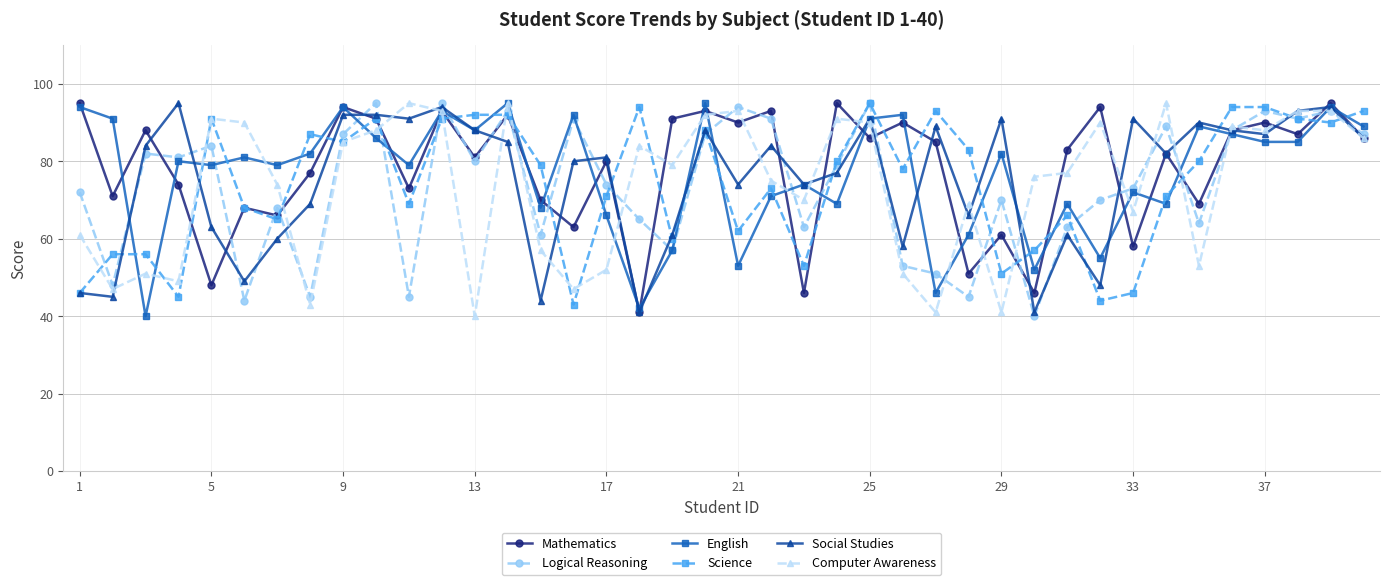

How many interior local valleys does the Computer Awareness series have?

12